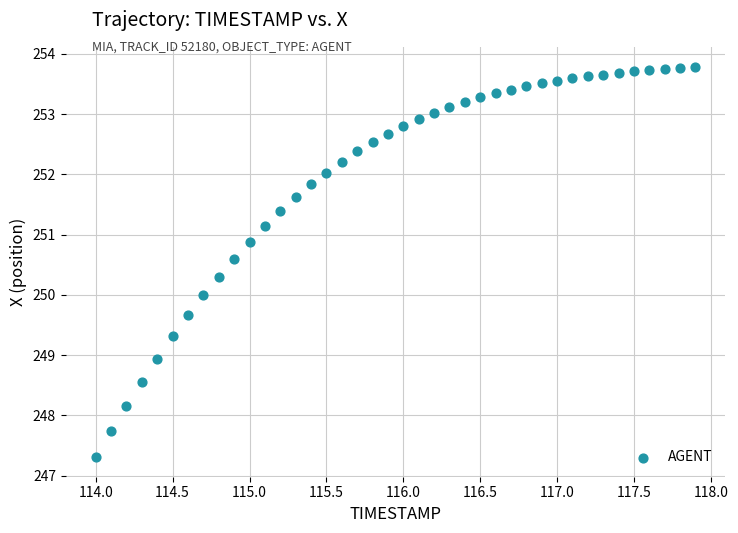

What is the range of X values (max minus min)?

3.9